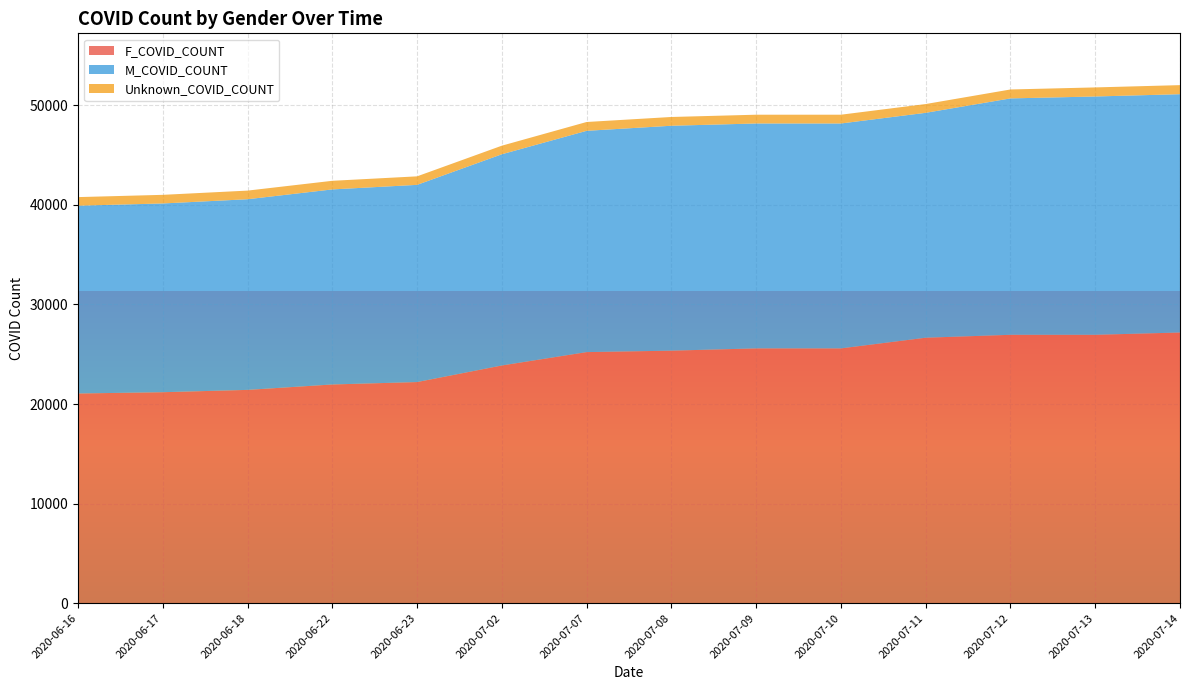

Reading left to right, list all the values displayed in this chart.

F_COVID_COUNT: 21056	21185	21419	21962	22204	23871	25214	25359	25587	25587	26659	26952	26952	27182
M_COVID_COUNT: 18868	18962	19153	19596	19812	21220	22231	22595	22595	22595	22595	23749	23942	23942
Unknown_COVID_COUNT: 862	866	866	865	855	861	886	881	881	881	881	897	911	911